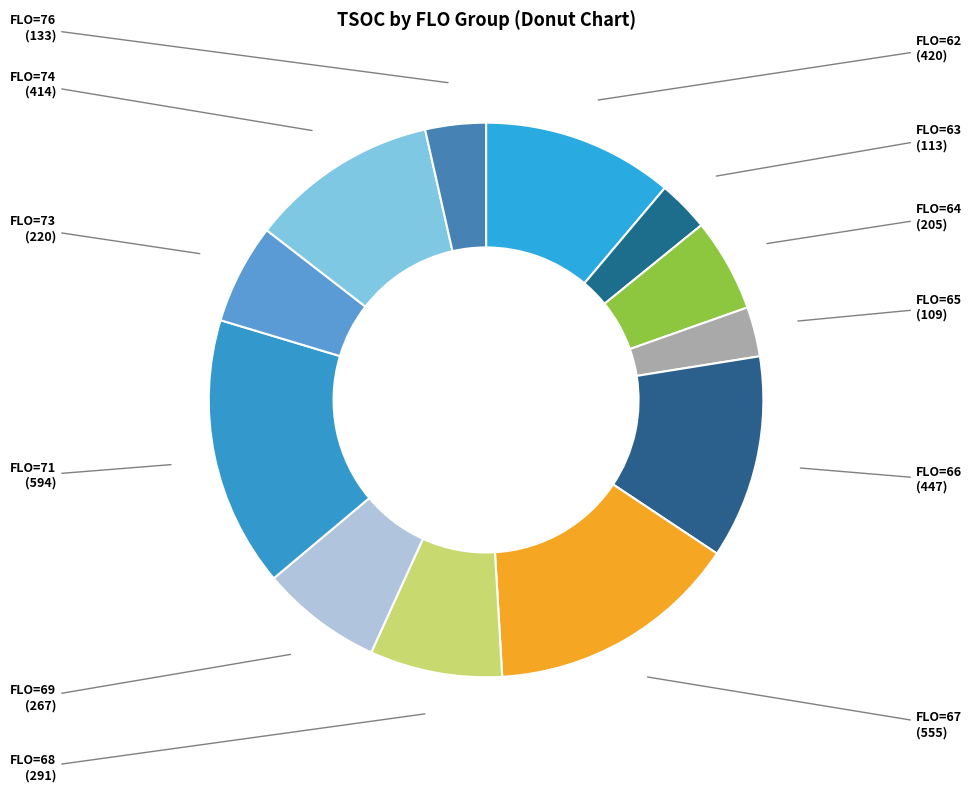

Count the number of slices in the pie.

12